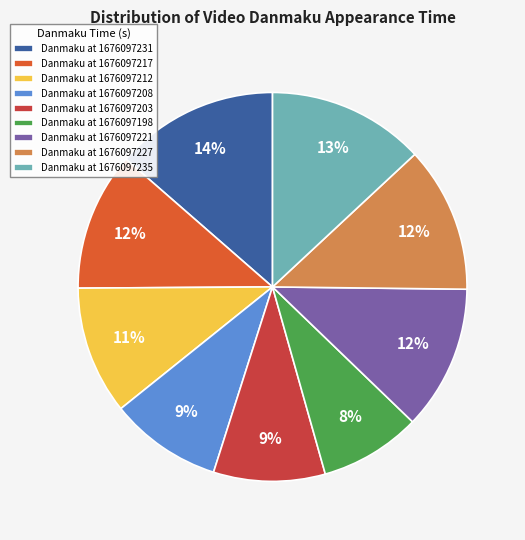

How many slices are in this pie chart?

9